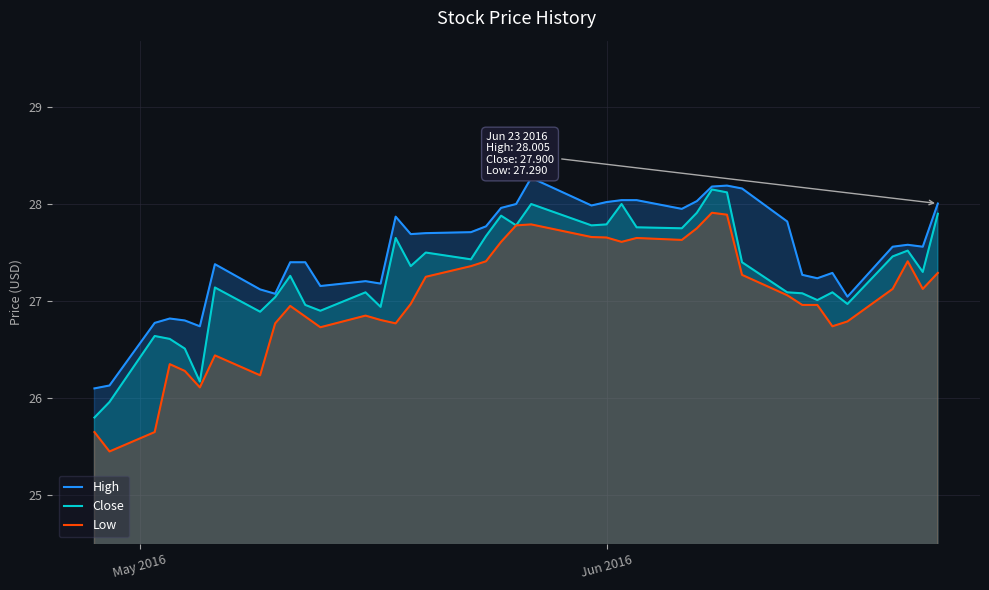

What is the sum of all Close values?

1091.3